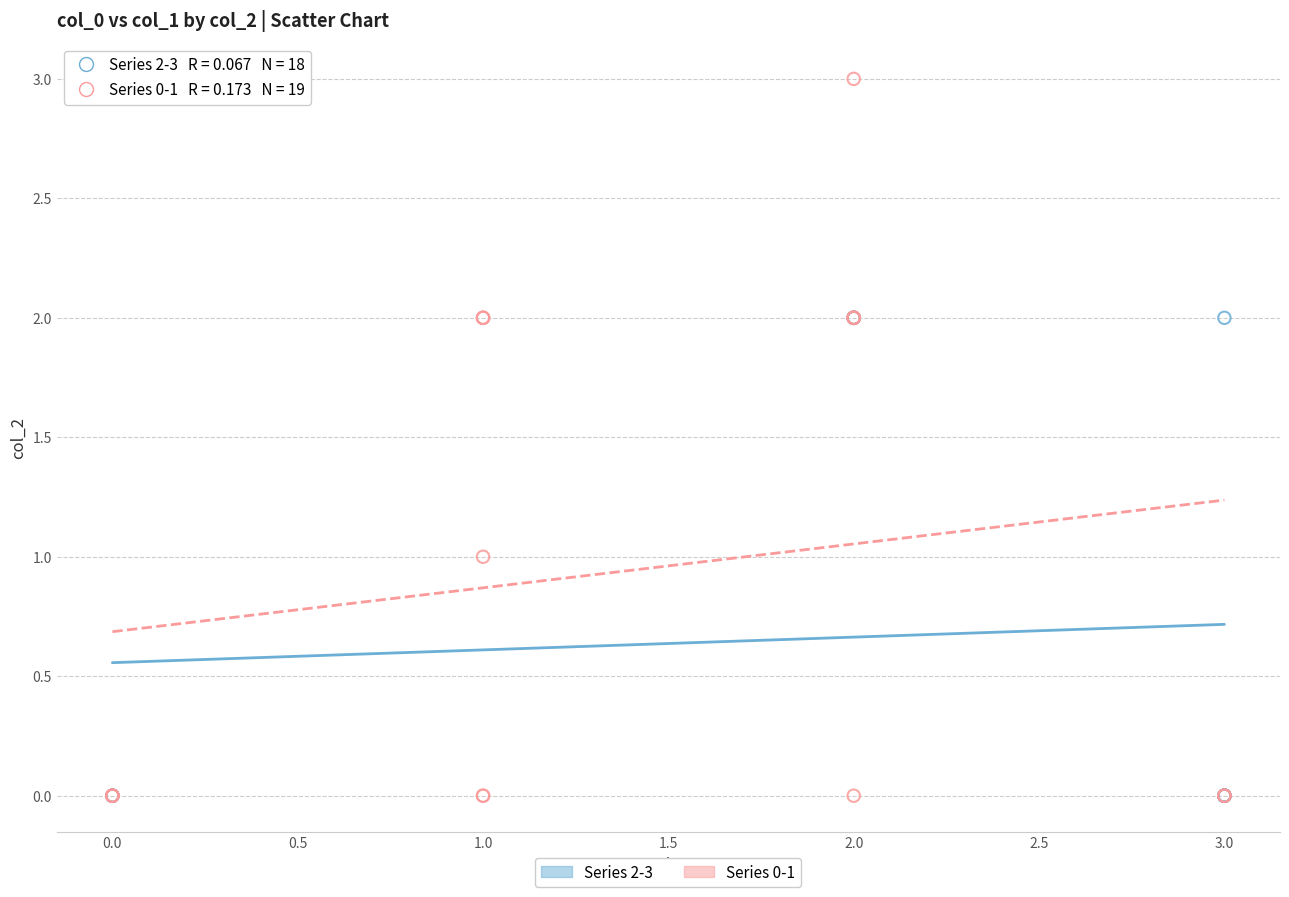

Which series has the largest Y range (max minus min)?

Series 0-1